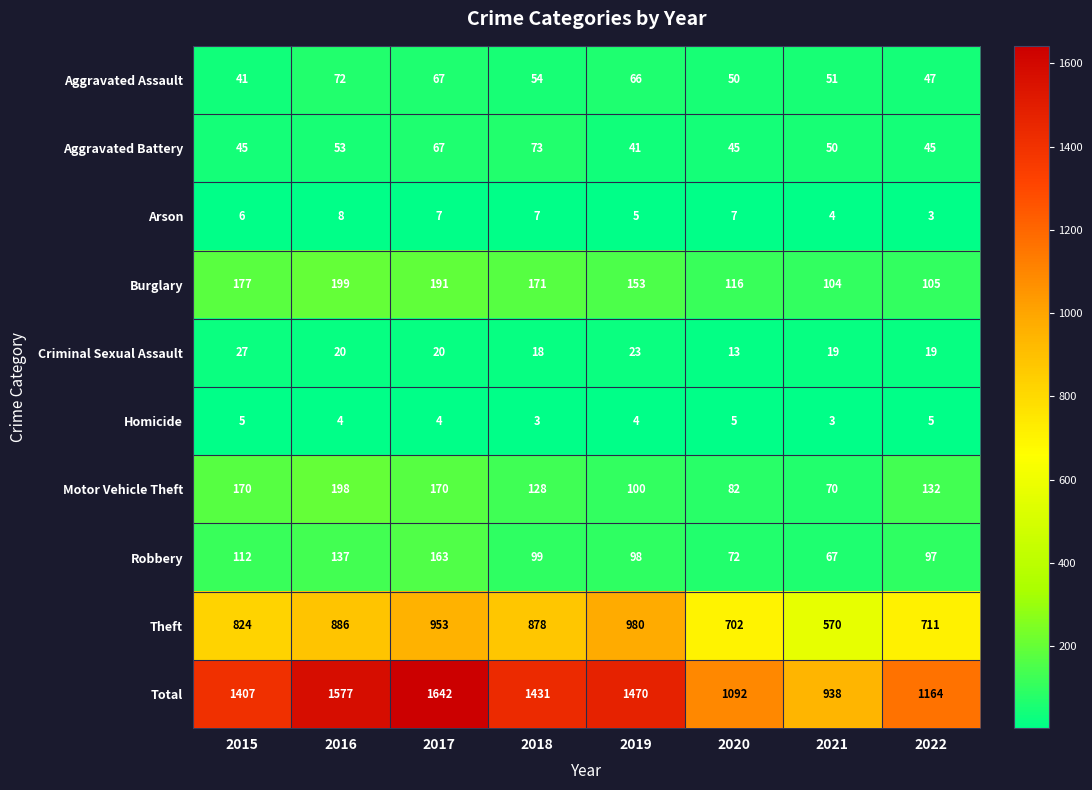

True or false: Homicide has a value of 5 at 2020.

True